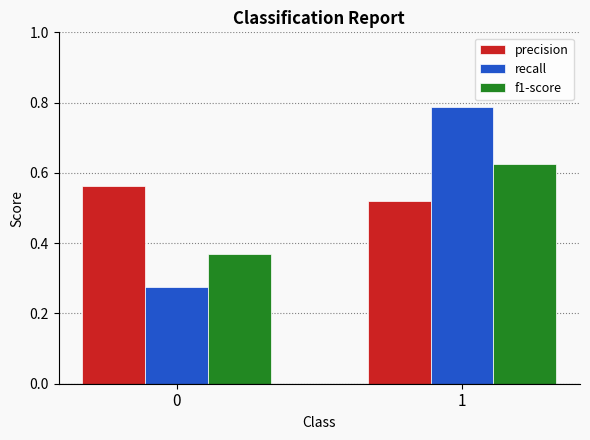

Rank the categories by recall value from lowest to highest.

0, 1